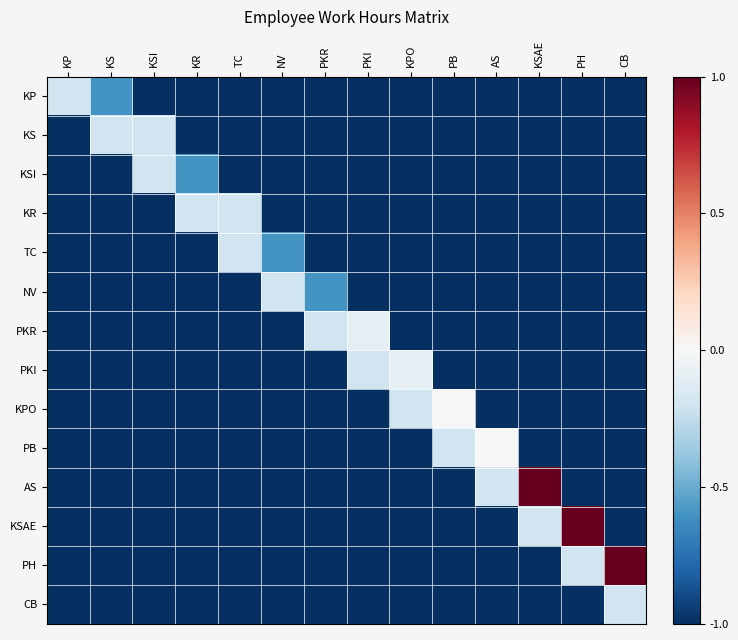

At which category is the sum across all series the highest?

KSAE